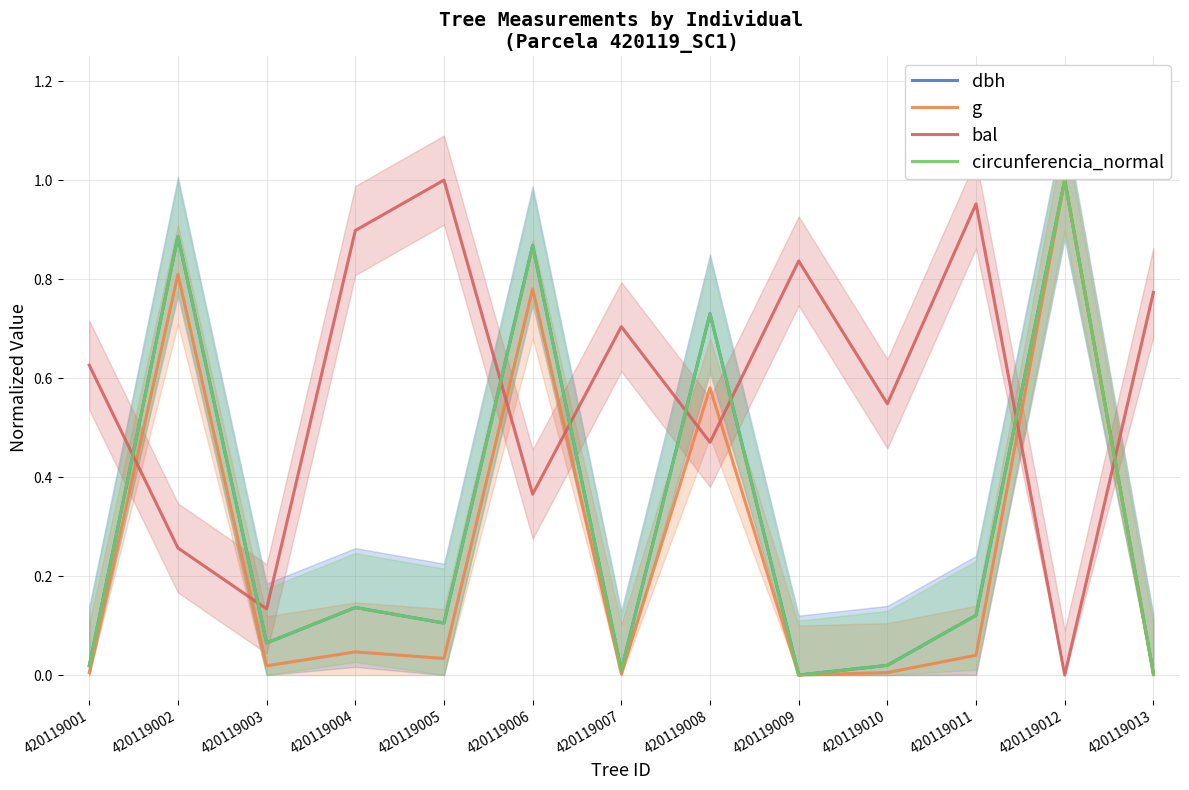

What is the approximate value of bal at 420119011?

1.0